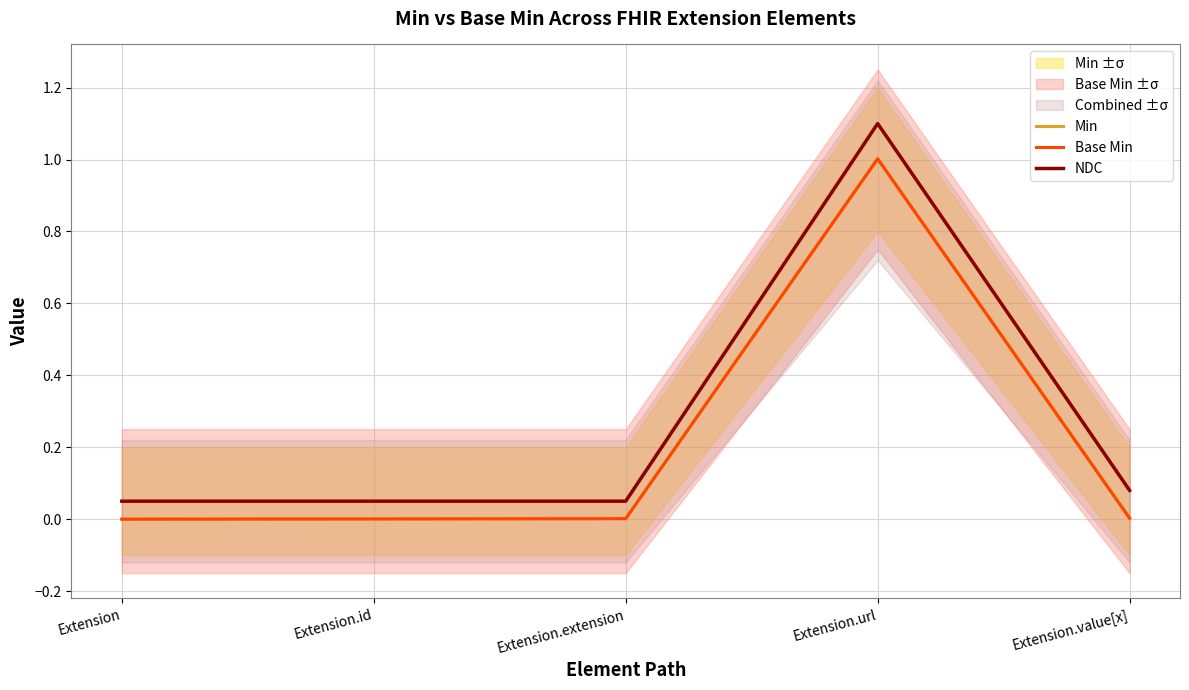

At which label is Base Min closest to 0?

Extension